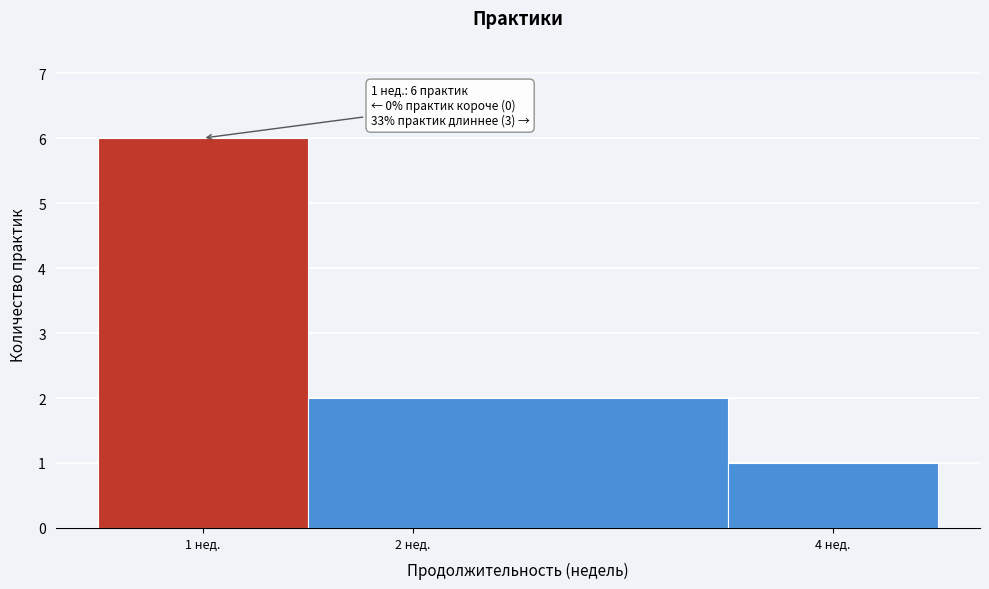

Which range on the x-axis has the tallest bar?

0.5 to 1.5